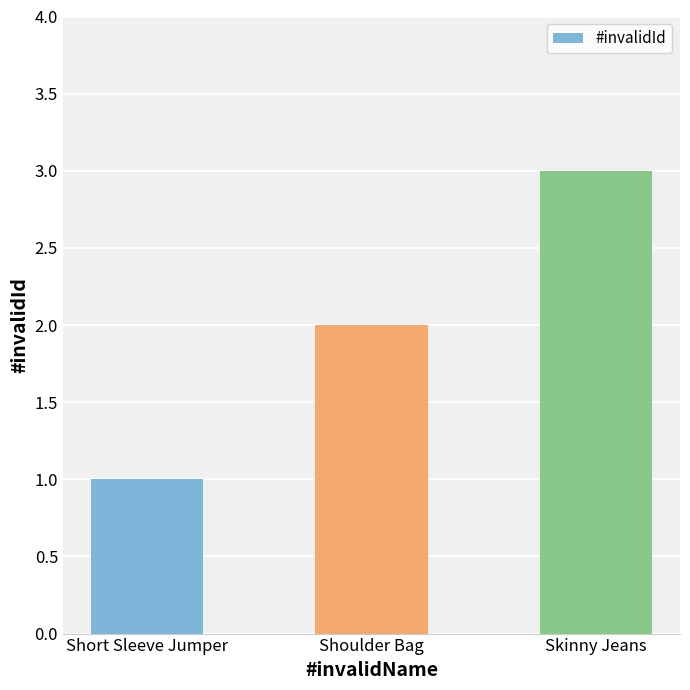

What is the sum of the values at Shoulder Bag and Skinny Jeans?

5